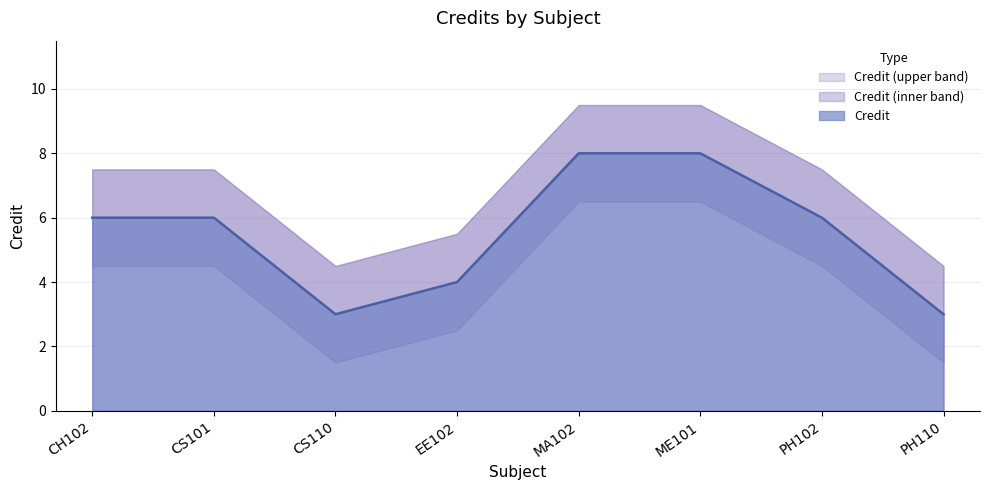

True or false: the data shows 8 at MA102.

True